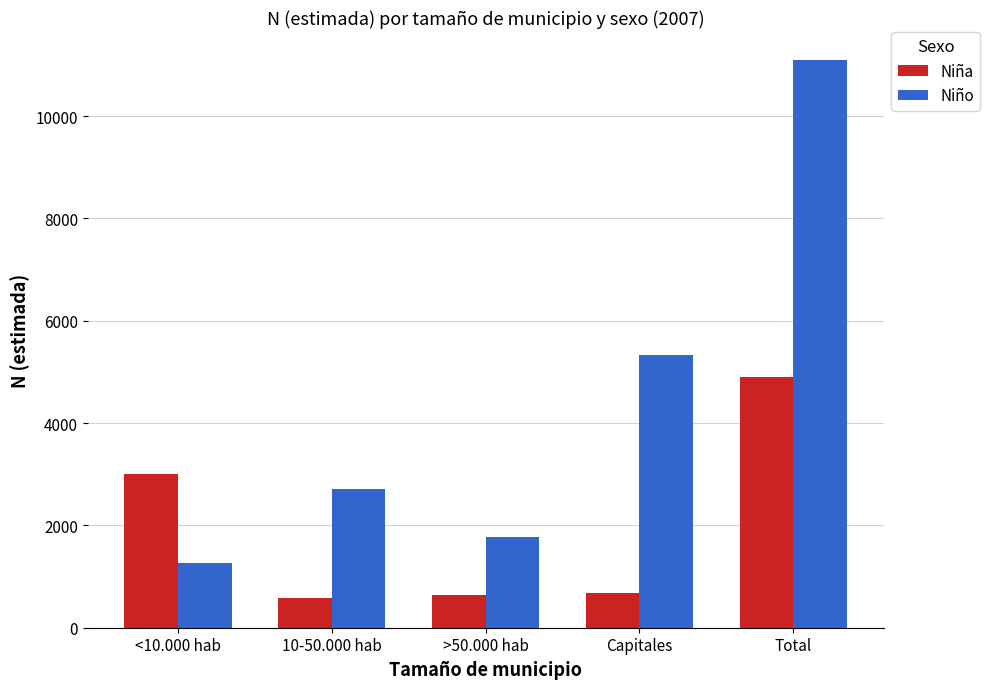

Is it true that Niña equals 3010 at <10.000 hab?

True